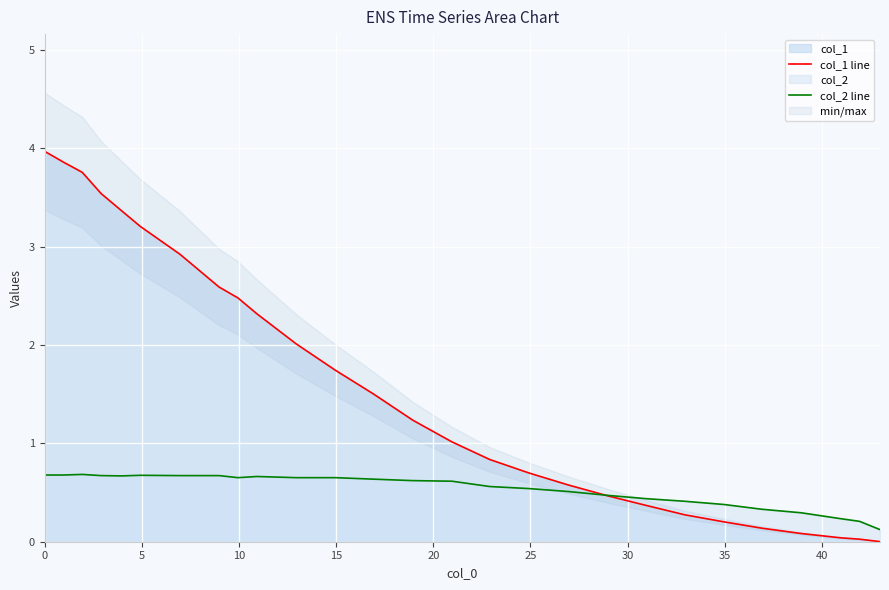

What is the maximum value for col_1 line?

4.0